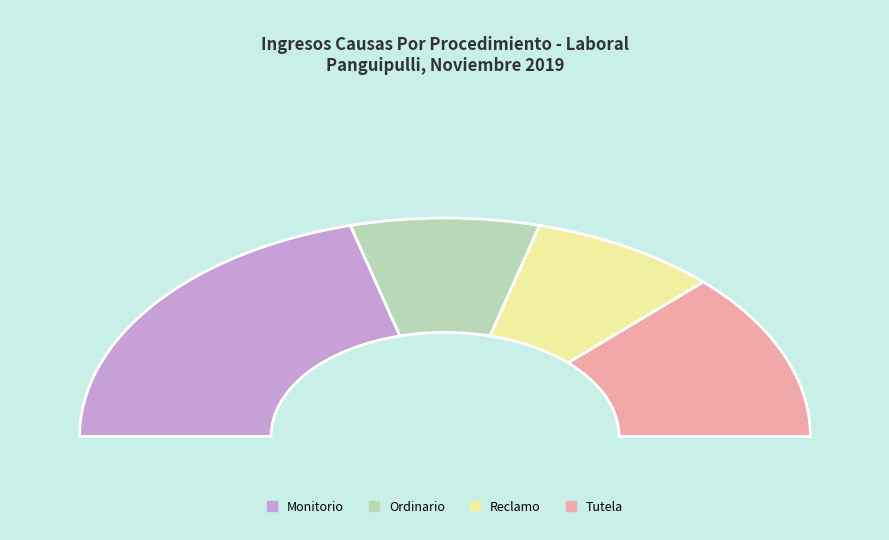

Rank the categories by value from lowest to highest.

Ordinario, Reclamo, Tutela, Monitorio